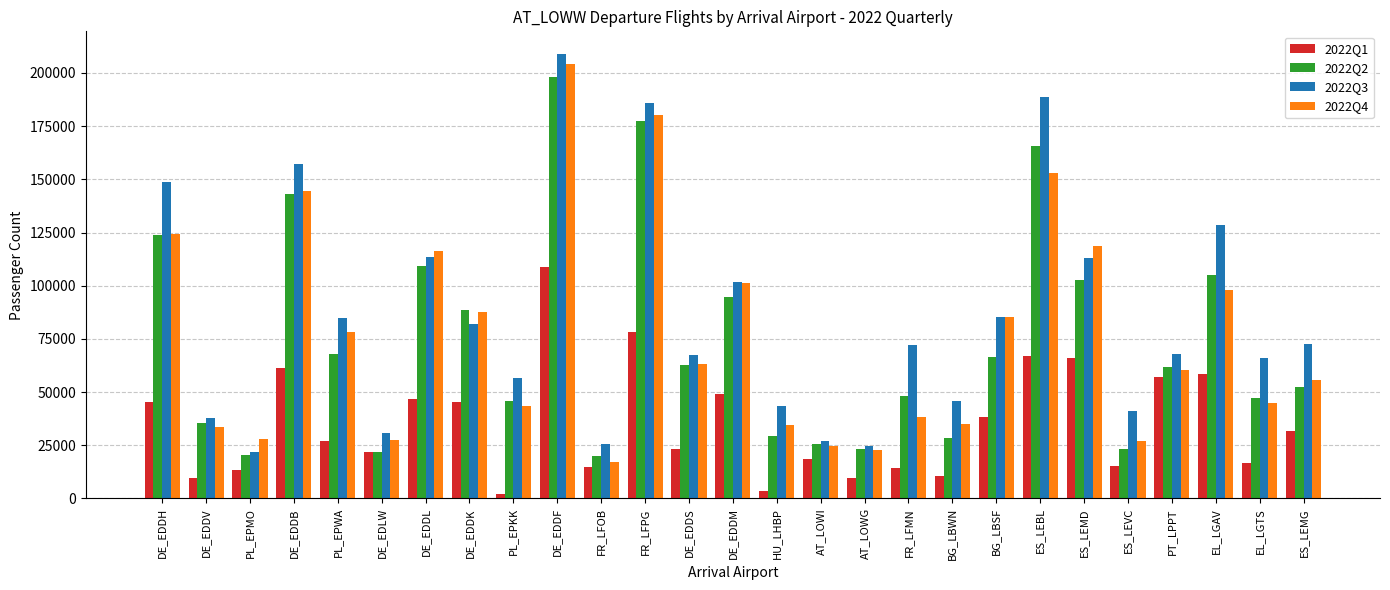

True or false: 2022Q1 has a value of 137821 at FR_LFPG.

False